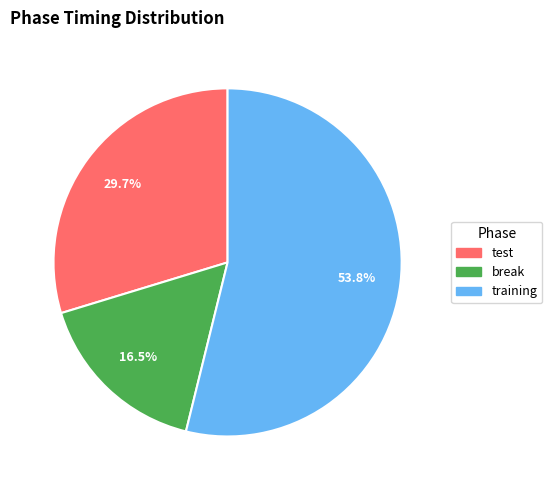

Count the number of slices in the pie.

3